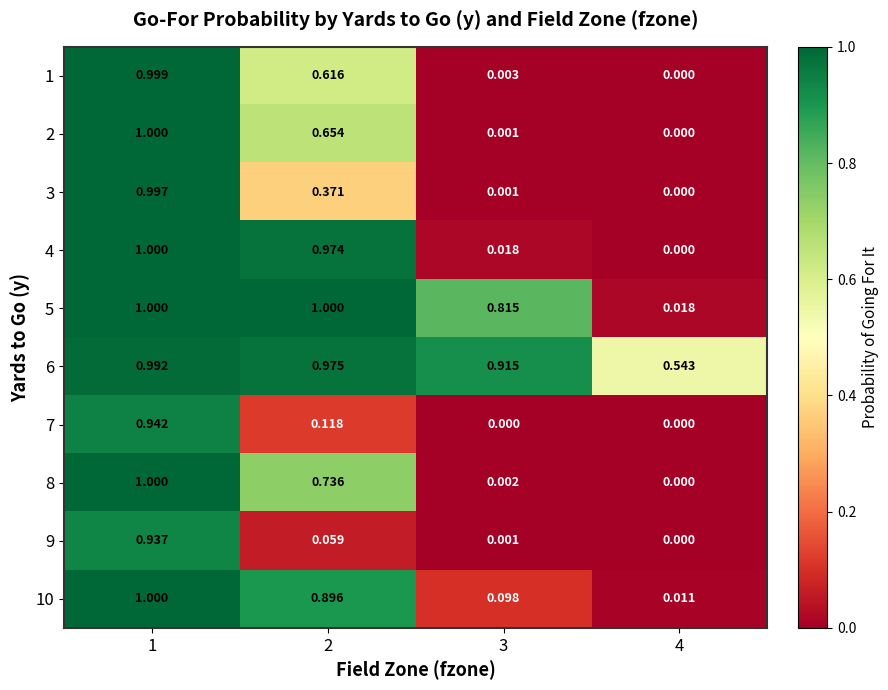

At how many categories does at least one series exceed 0?

4